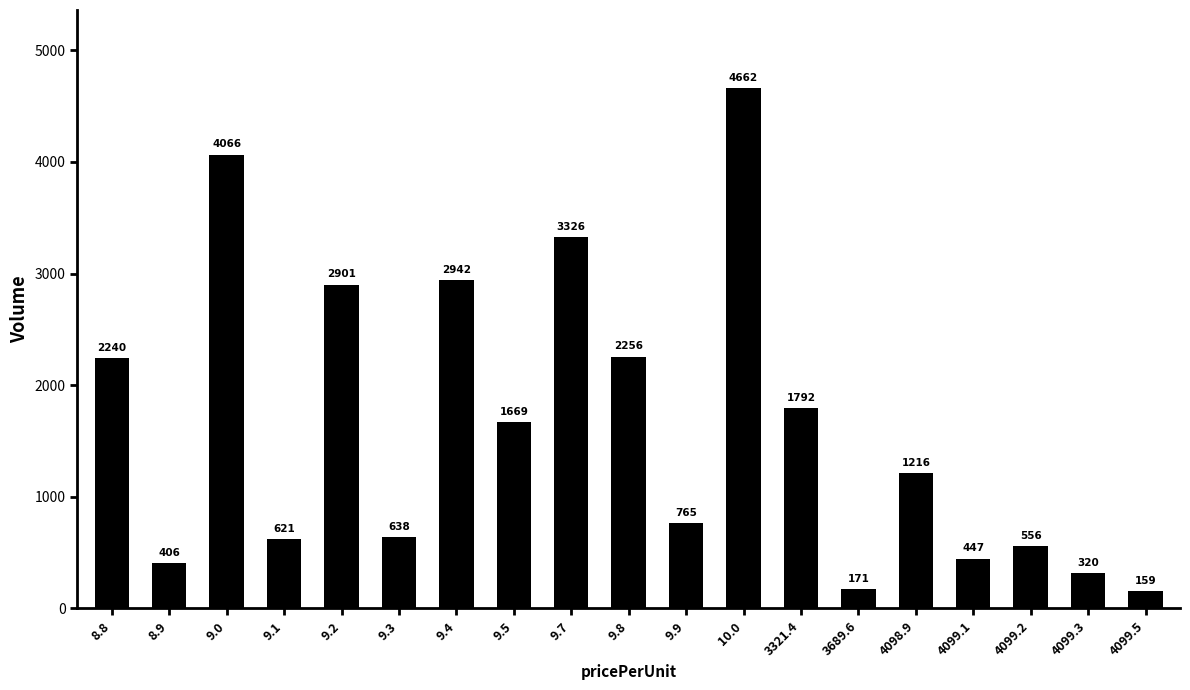

True or false: the data shows 2942 at 9.4.

True